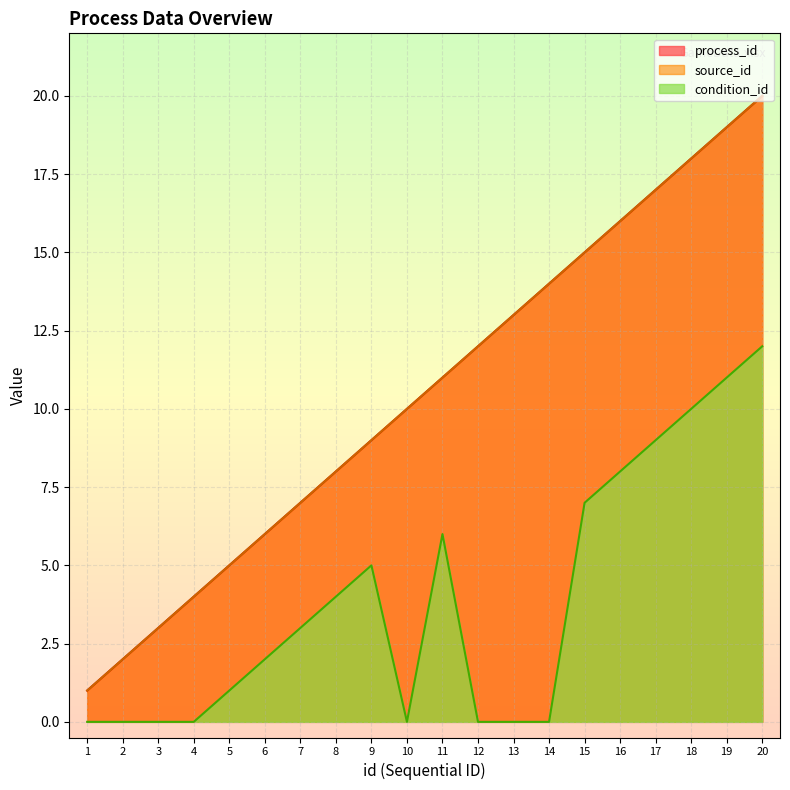

At how many categories does at least one series exceed 12?

8